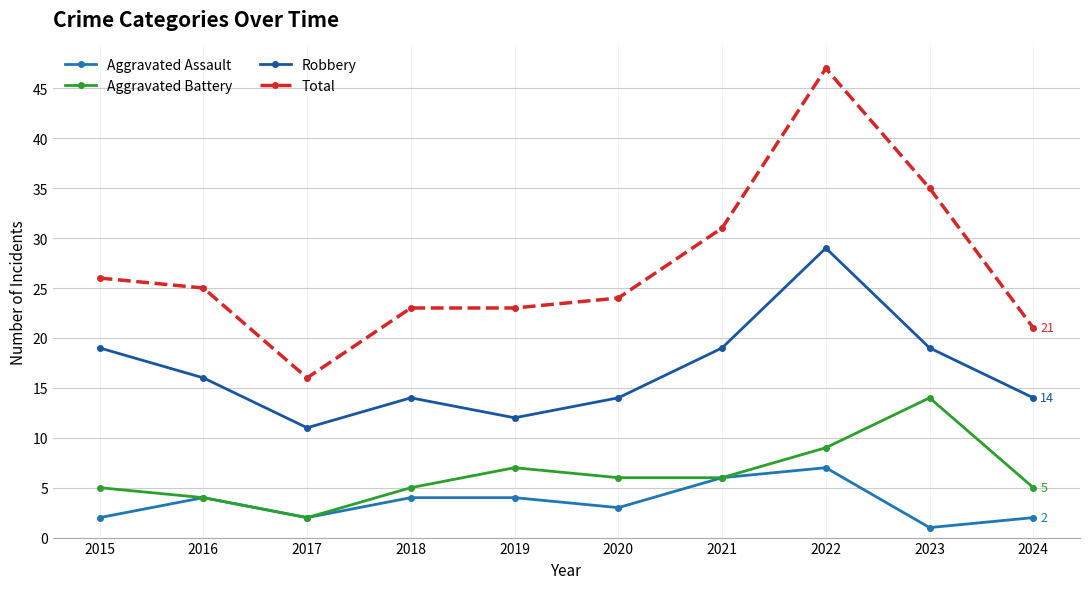

Which has a higher value, 2021 or 2024?

2021